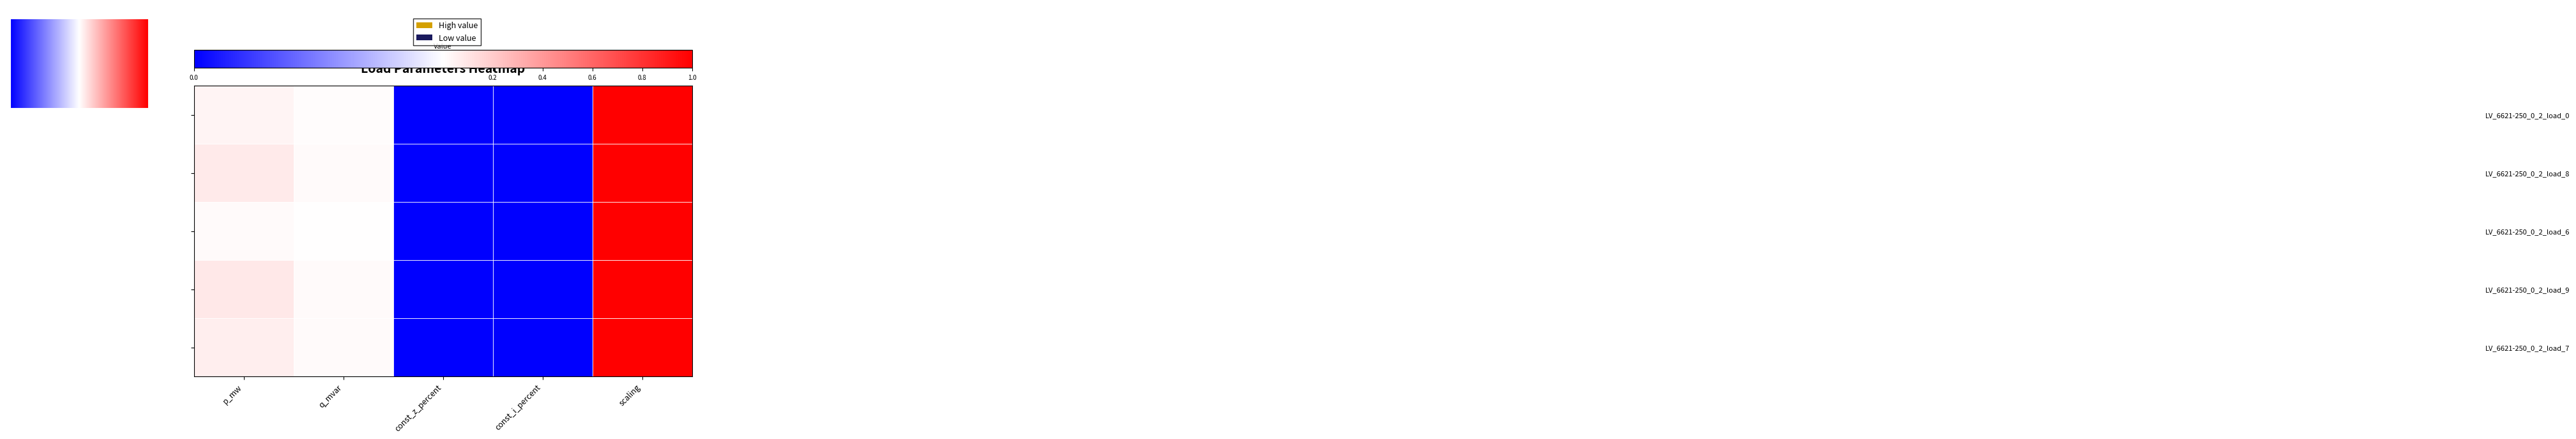

Between const_z_percent and scaling, which is larger?

scaling